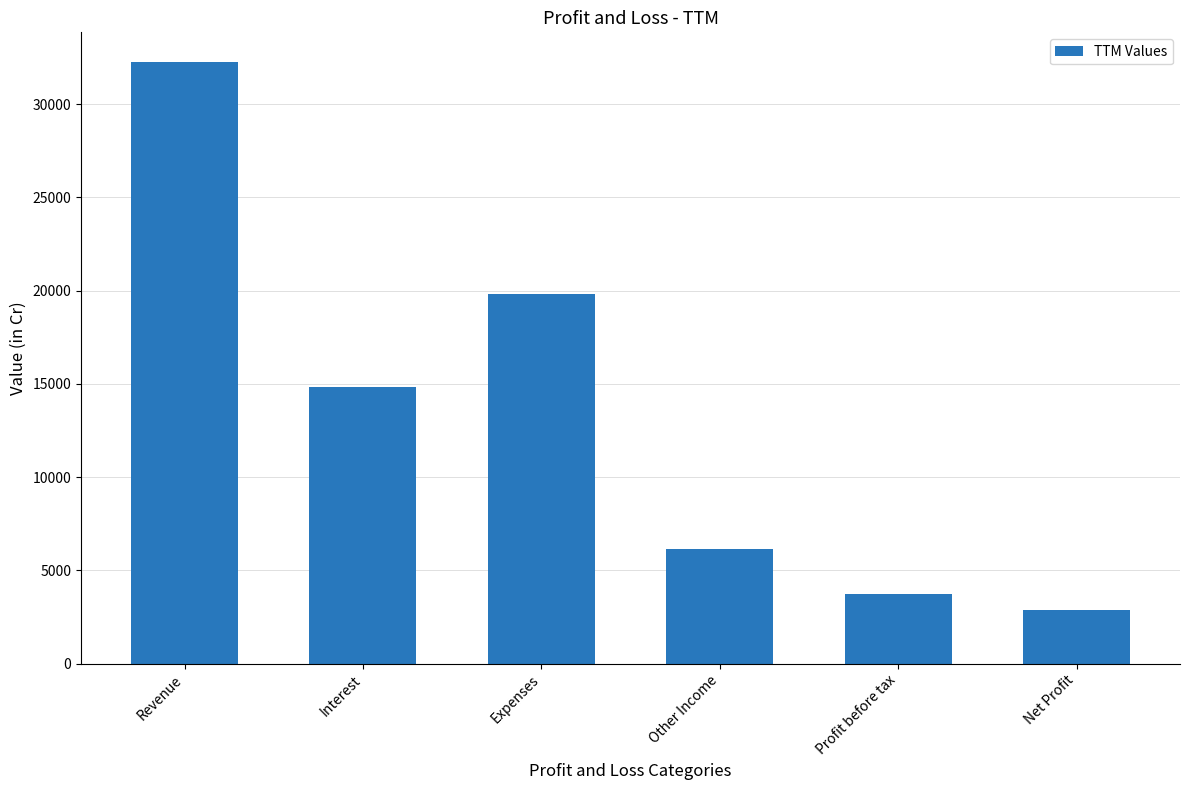

What is the label of the 5th bar from the right?

Interest